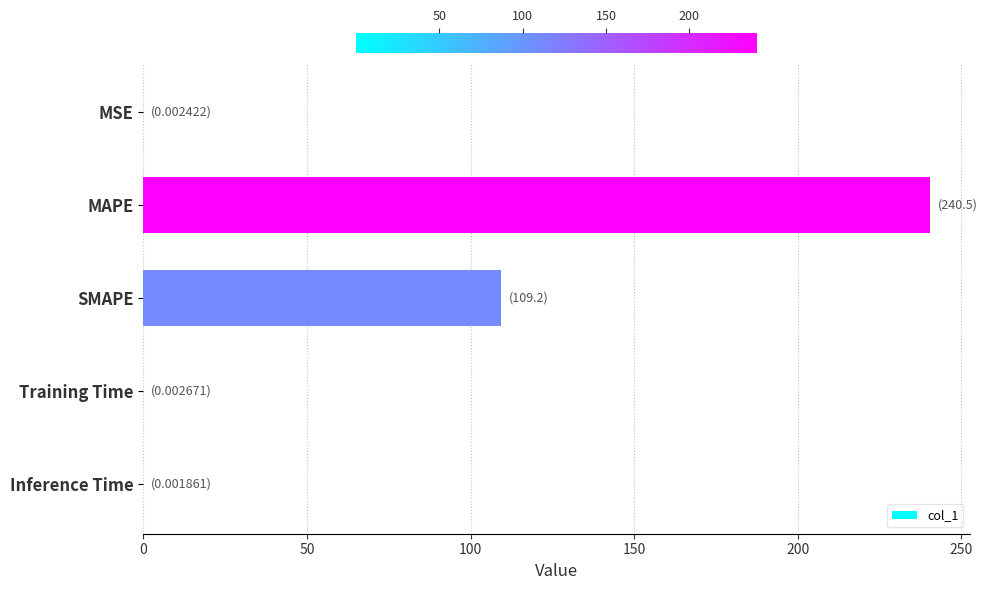

The chart shows a value of 0.0 at Inference Time. True or false?

True